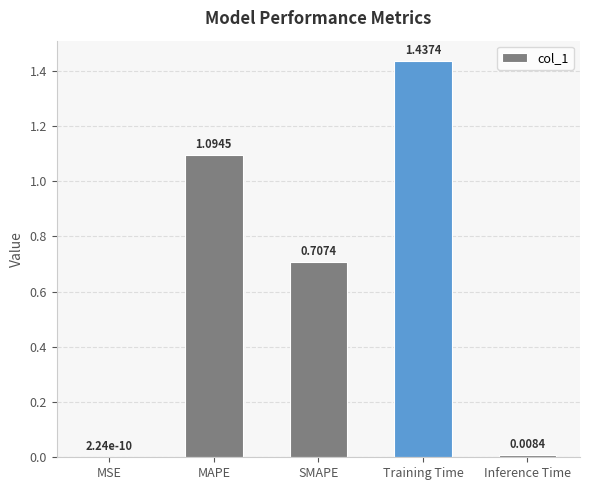

What is the sum of all values?

3.2